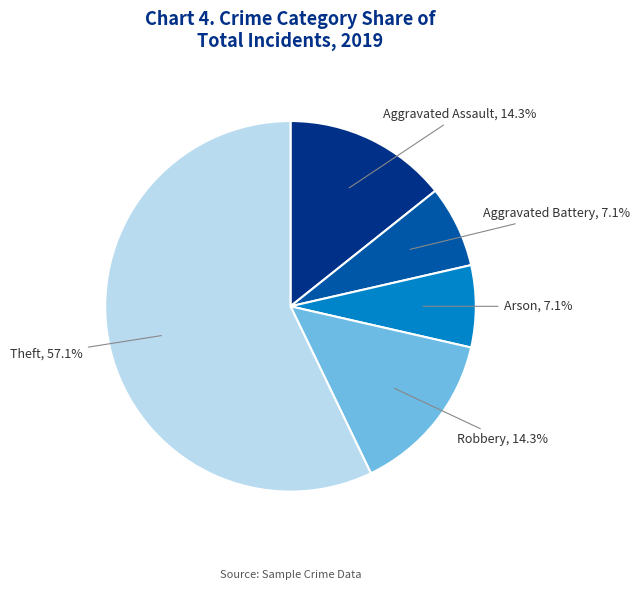

Is there any slice that represents more than half of the pie?

Yes